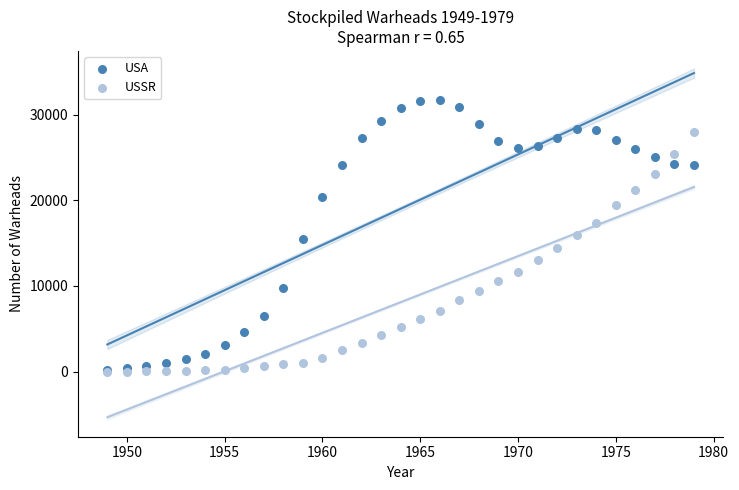

Which series contains the highest Y value?

USA